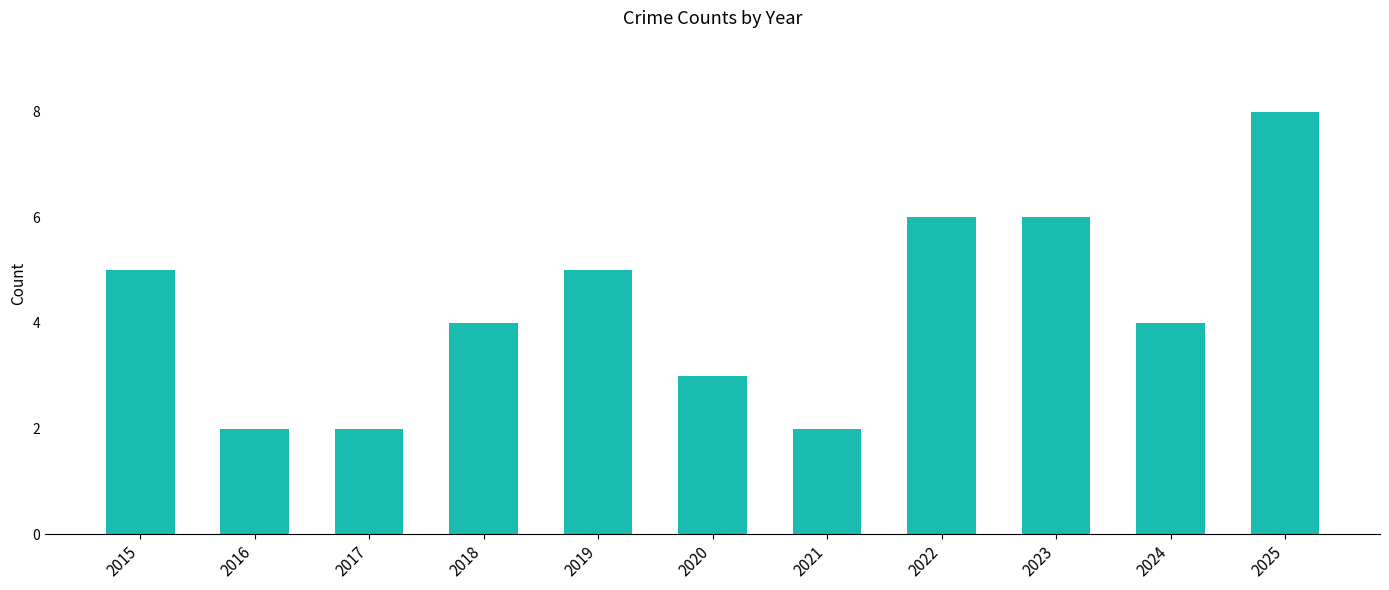

What is the change in value from 2015 to 2017?

-3